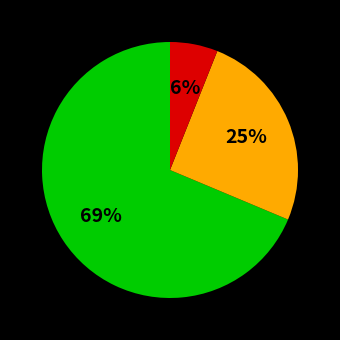

Is there any slice that represents more than half of the pie?

Yes